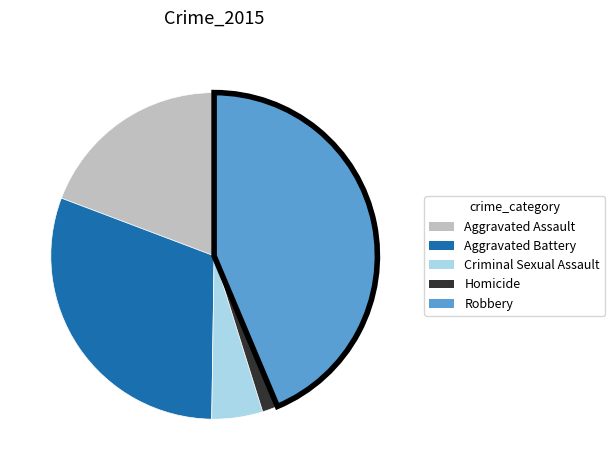

How many segments does this pie chart have?

5